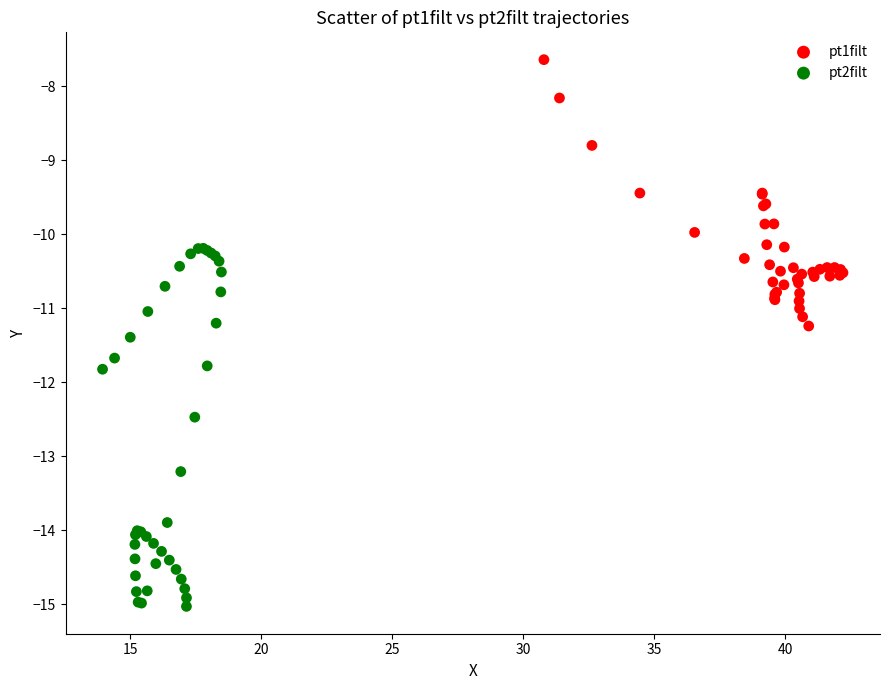

Which series has the largest Y range (max minus min)?

pt2filt